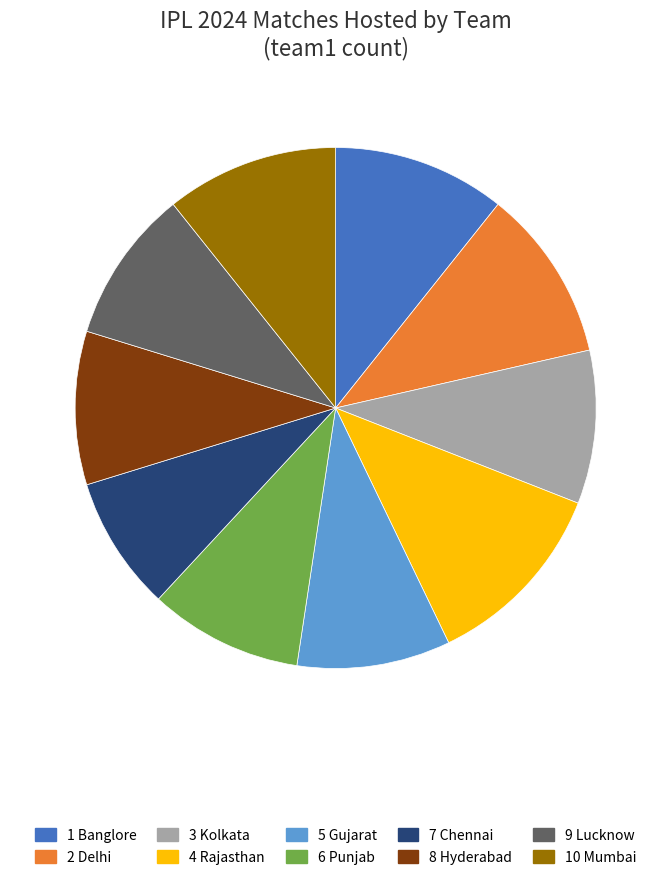

Is there a majority slice in this chart?

No